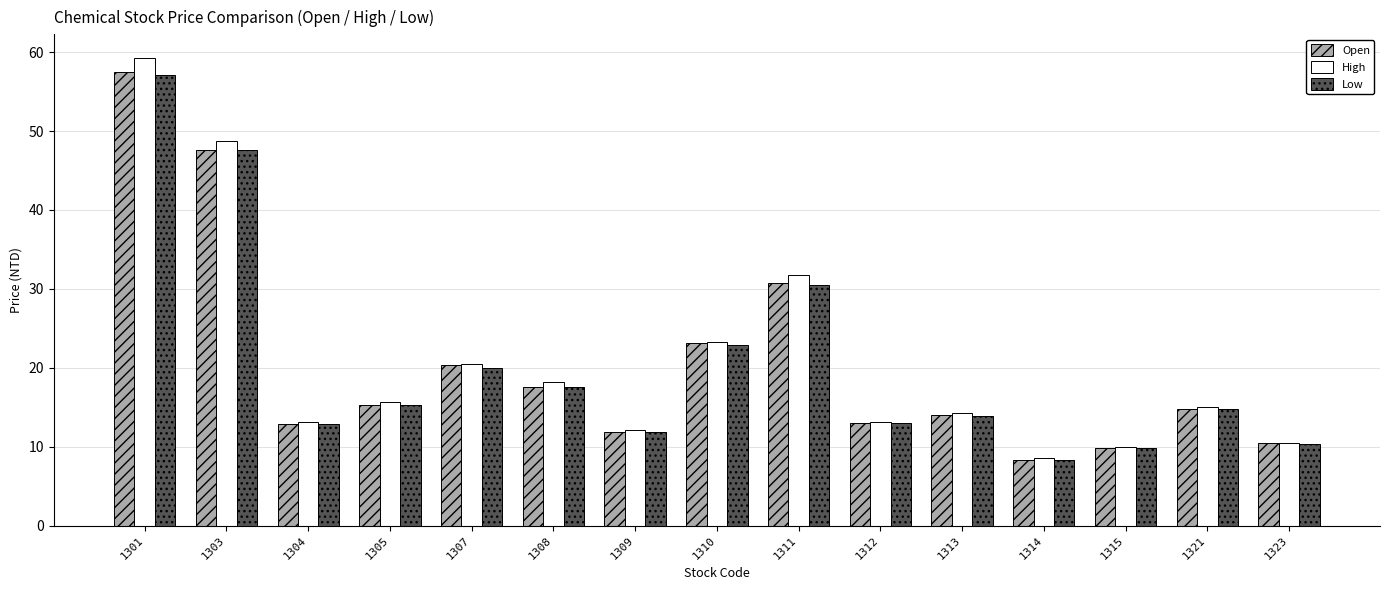

What is the difference between the second highest and second lowest values in the Low series?

37.8